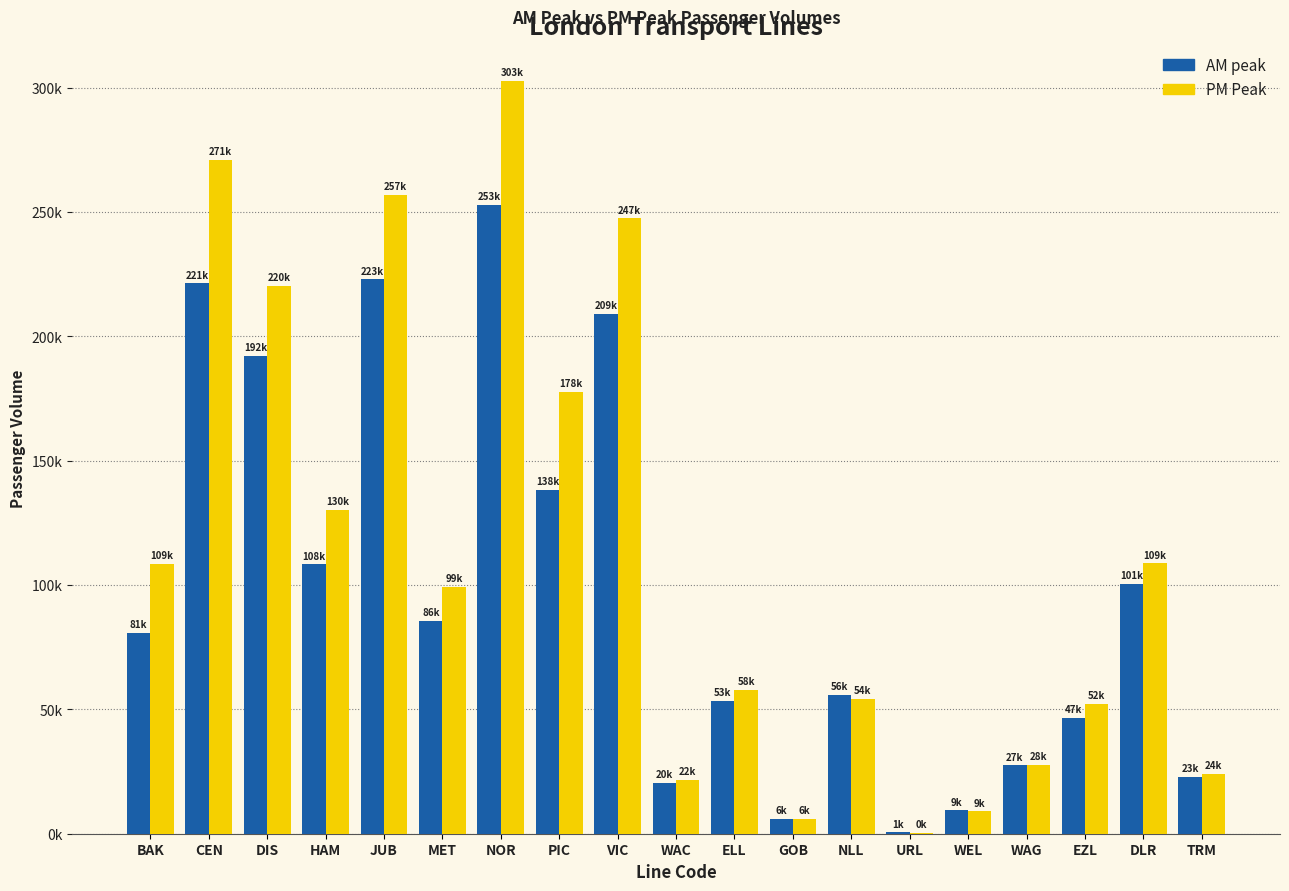

Are the bars horizontal?

No